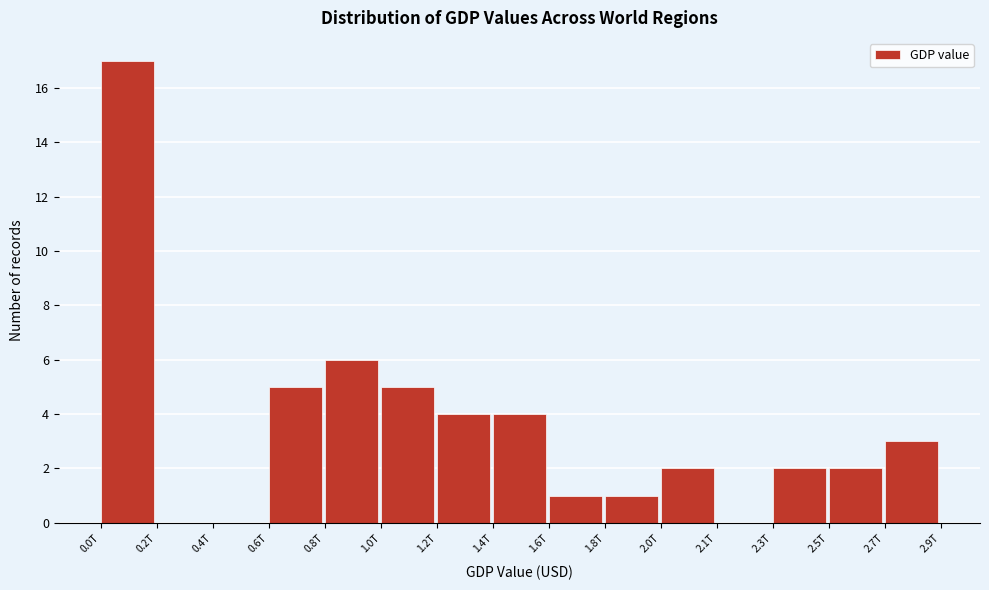

Reading left to right, extract all data points from this chart.

0.0T=17	0.2T=0	0.4T=0	0.6T=5	0.8T=6	1.0T=5	1.2T=4	1.4T=4	1.6T=1	1.8T=1	2.0T=2	2.1T=0	2.3T=2	2.5T=2	2.7T=3